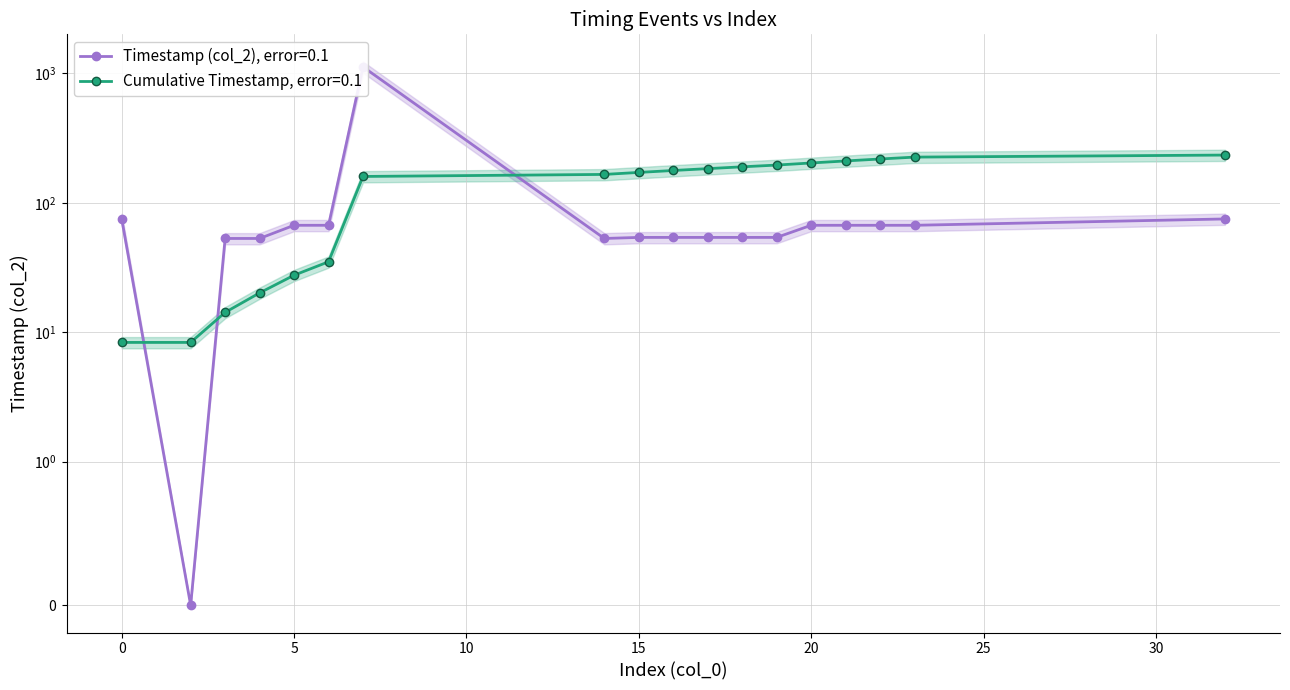

The chart shows a value of 100 at 20. True or false?

False